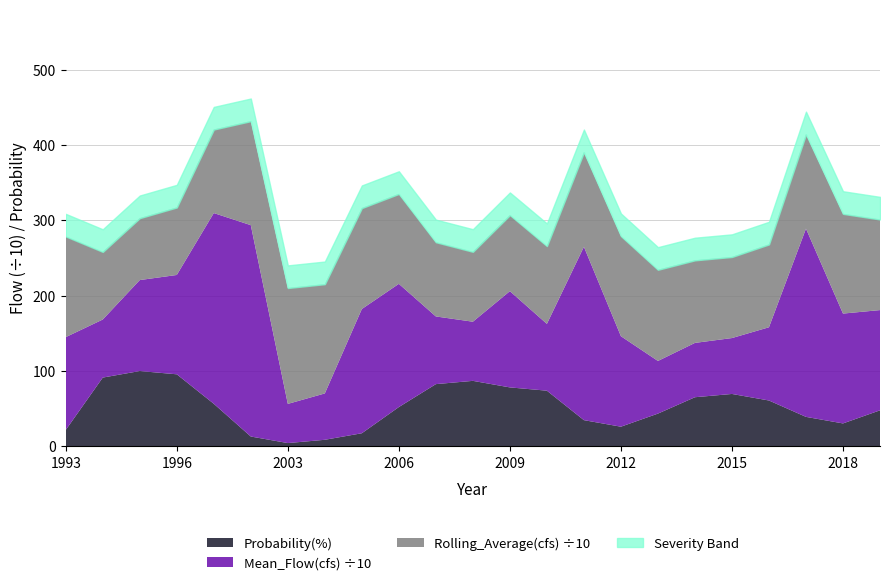

Which series has the largest total across all categories?

Mean_Flow(cfs)